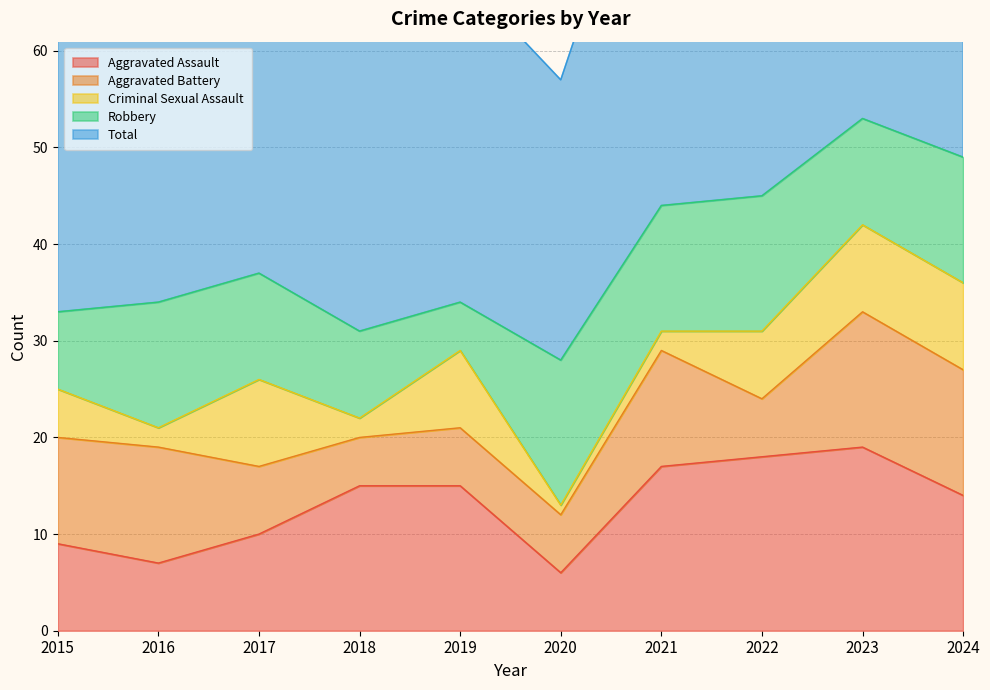

How many lines are shown in the chart?

5